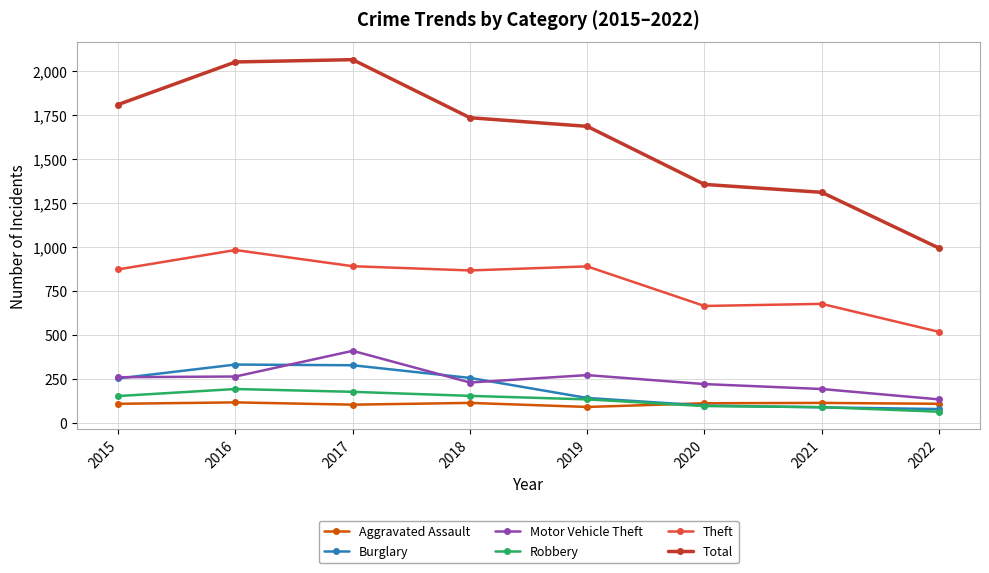

True or false: Total and Burglary intersect in this chart.

False